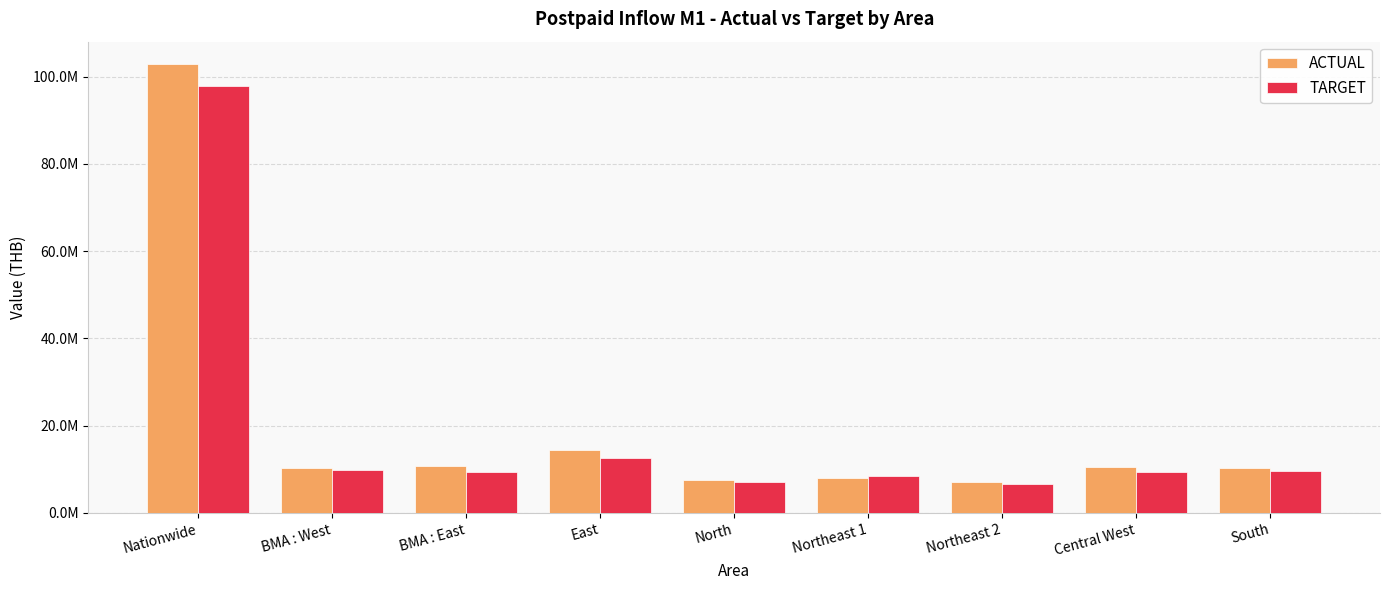

What are all the series names shown in the legend?

ACTUAL, TARGET